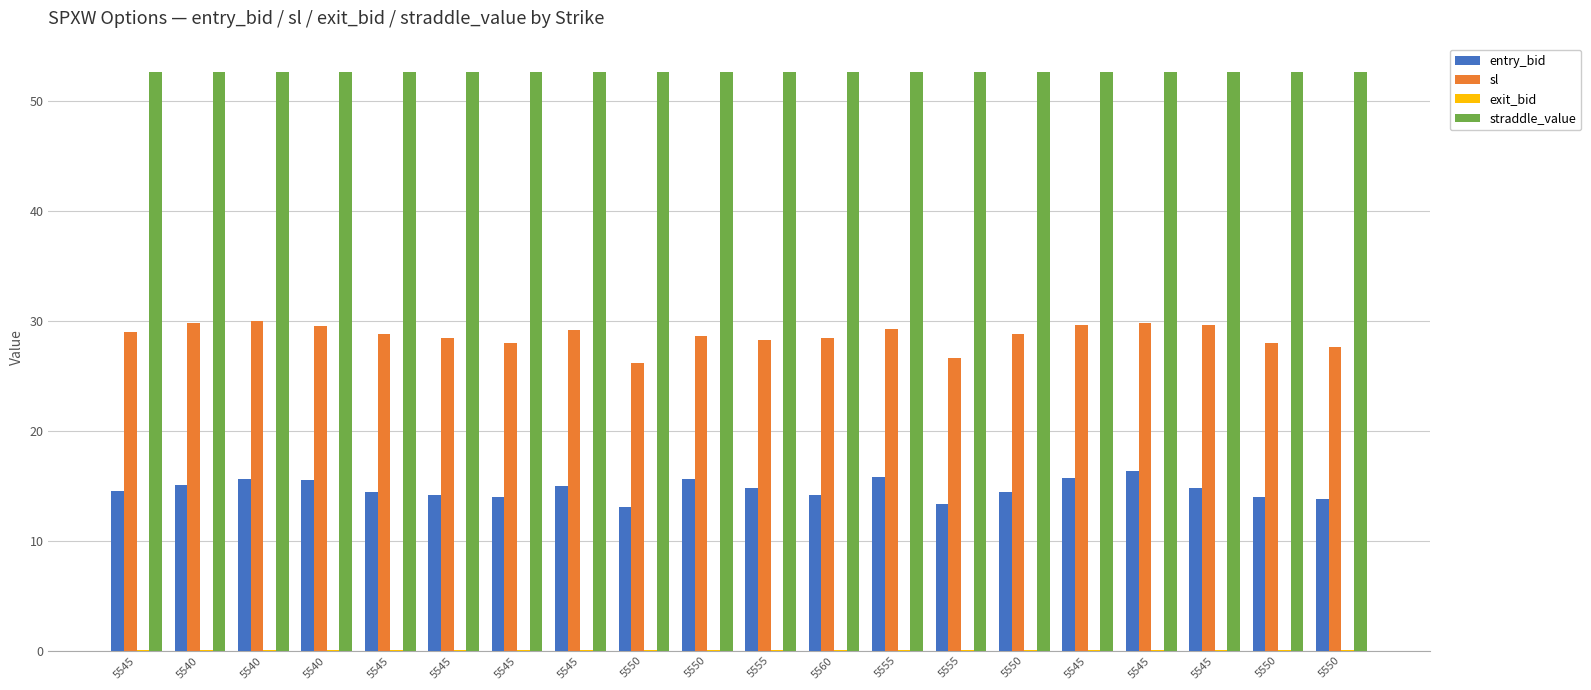

What is the average value of the exit_bid series?

0.1